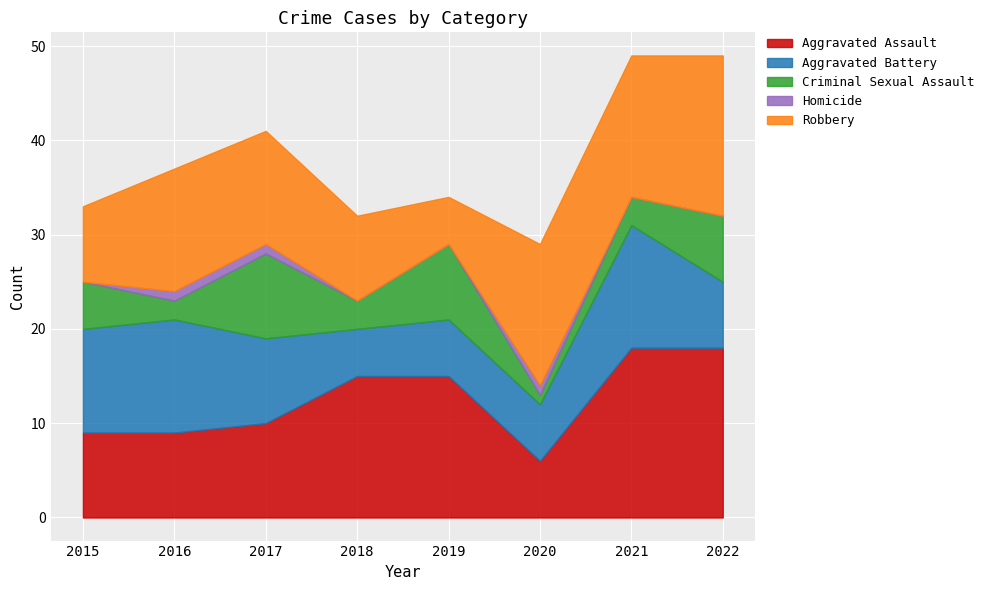

What is the value of the Robbery point at the 7th from the left?

15